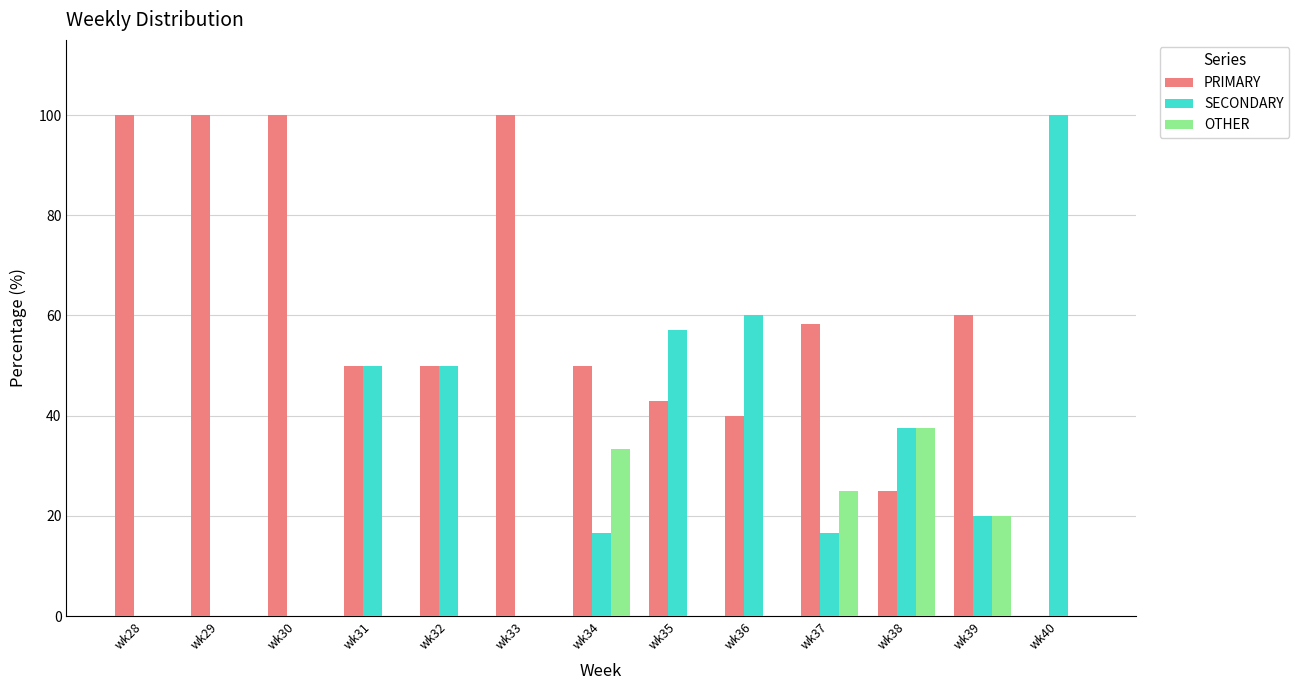

Is it true that OTHER equals 25.0 at wk37?

True